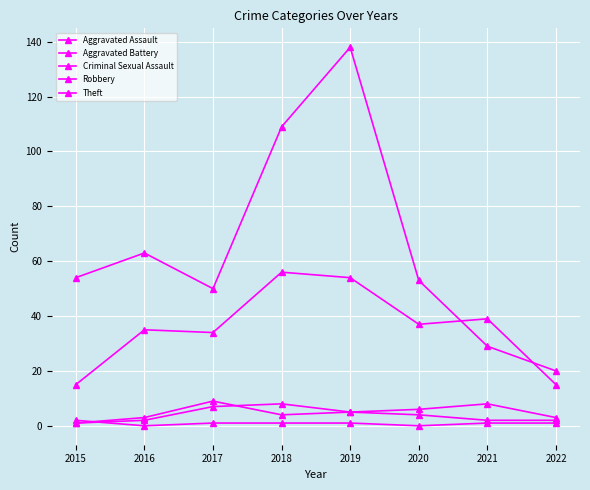

Where is Robbery nearest to the value 35?

2016